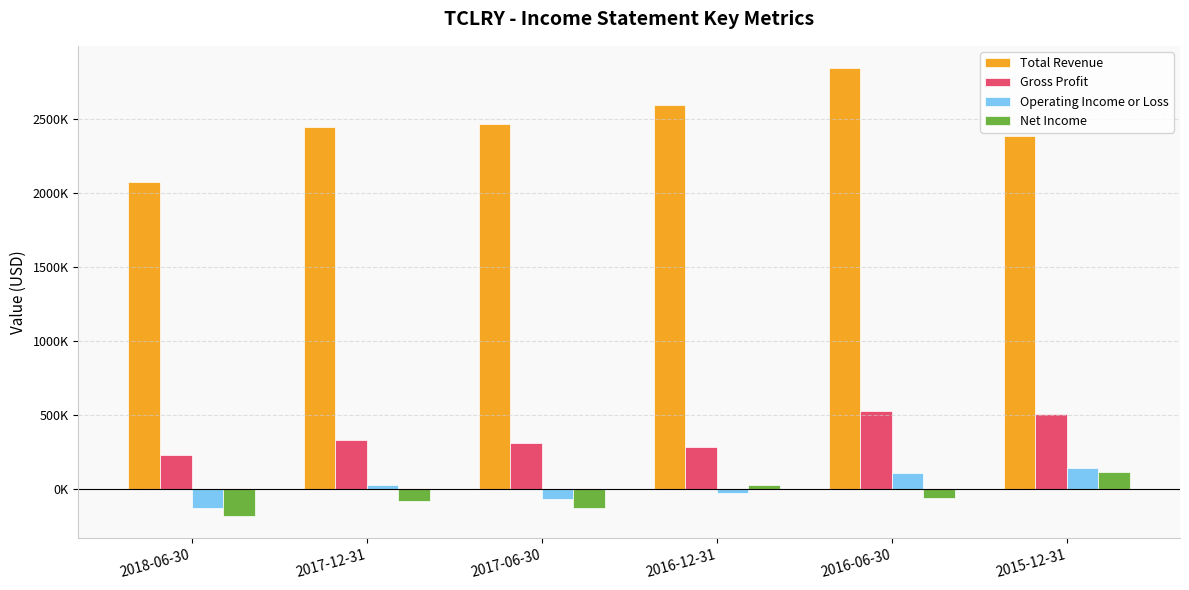

The Total Revenue series shows 4400205 at 2016-12-31. True or false?

False